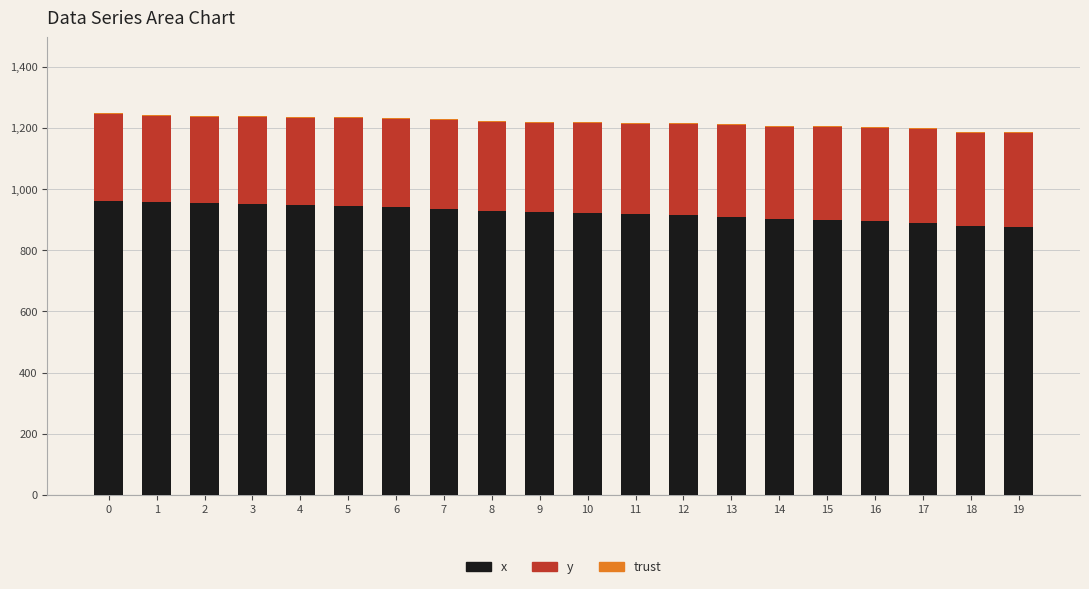

Count the number of categories in the chart.

20